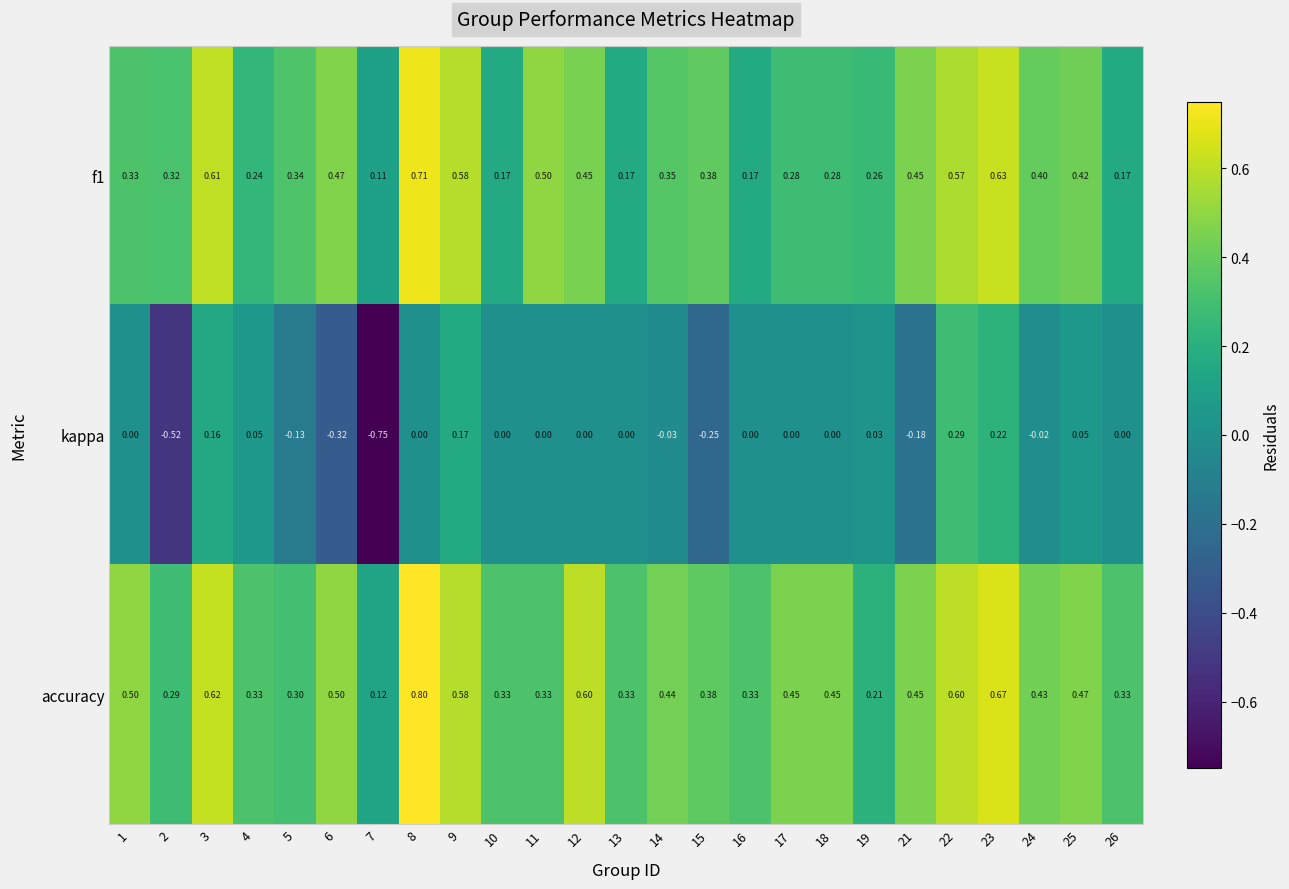

Is the value of kappa at 15 greater than the value of accuracy at 2?

No